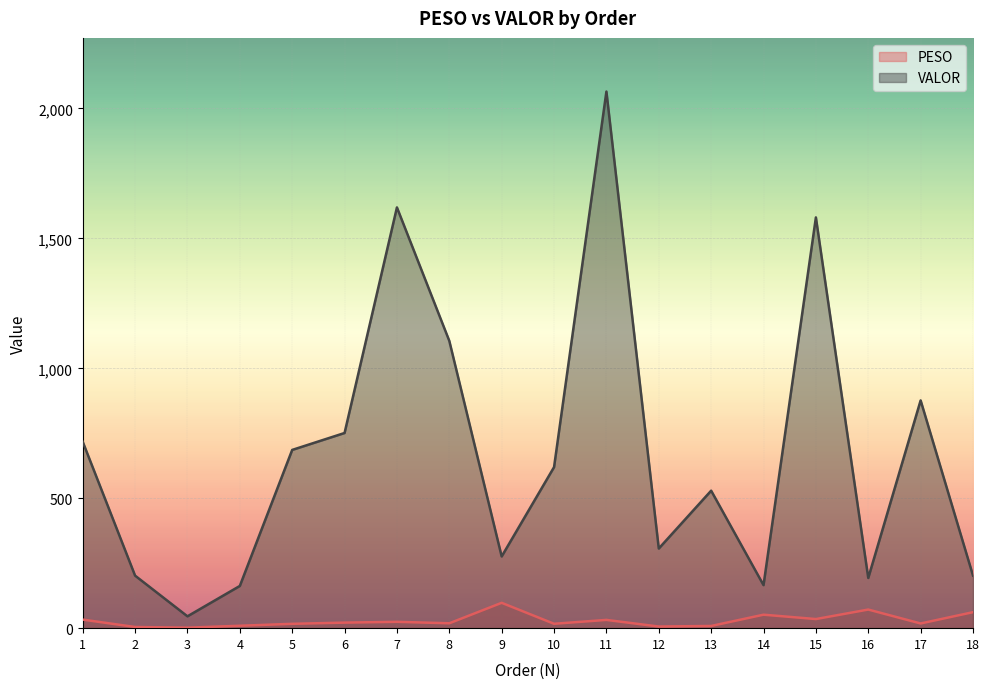

How many series are shown in this chart?

2